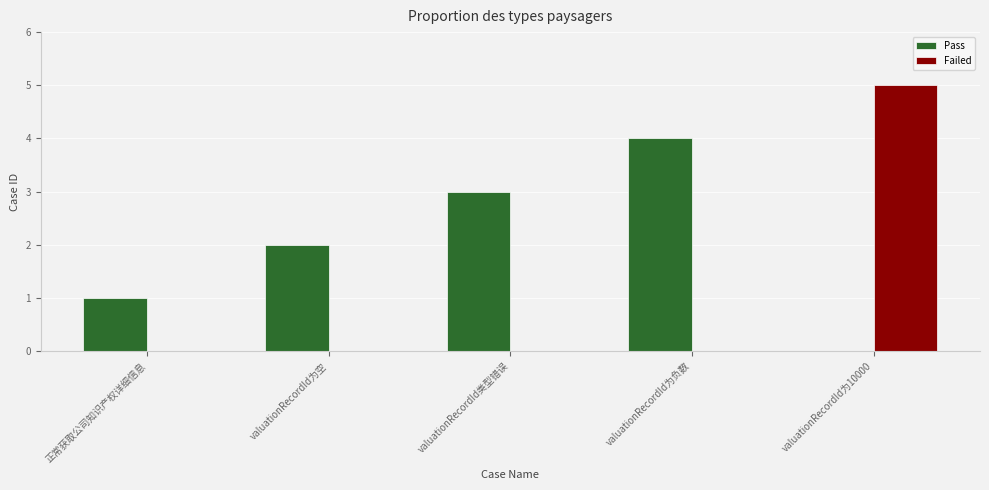

What is the sum of all Pass values?

10